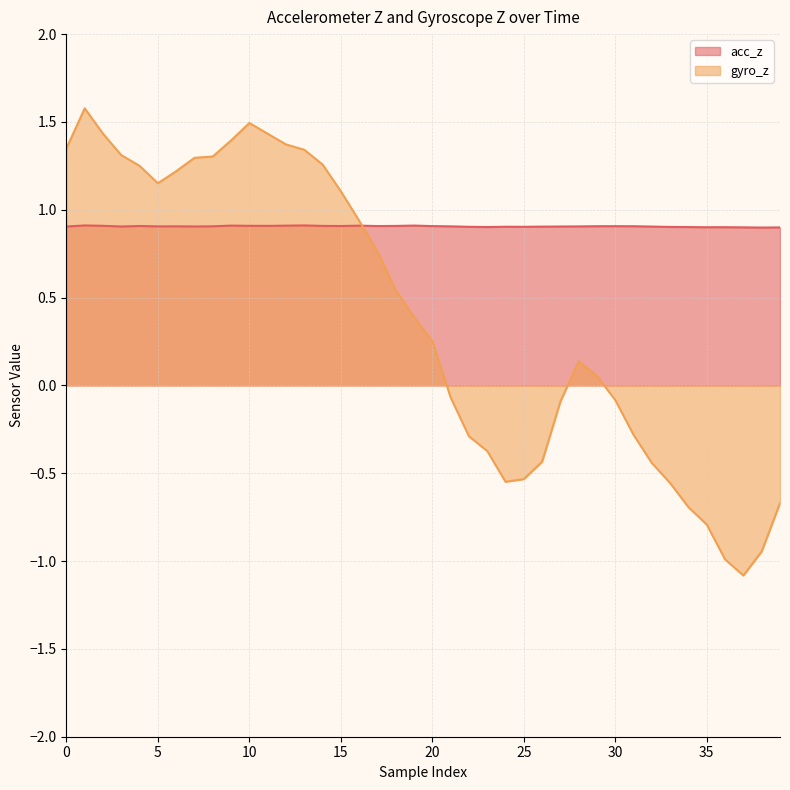

What is the label of the 23rd point from the right?

17